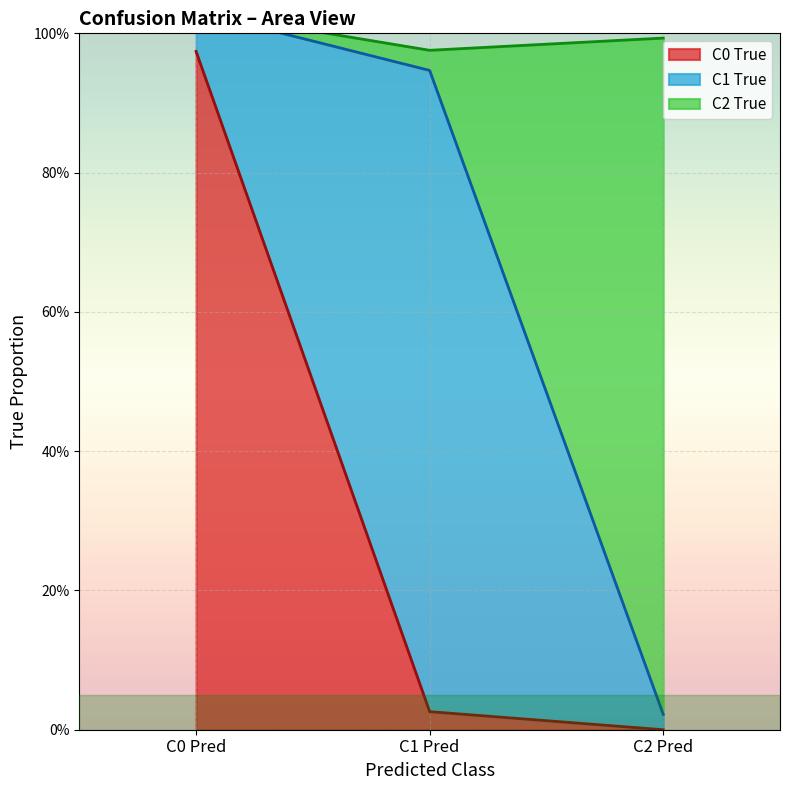

Between C1 Pred and C2 Pred, which is larger?

C1 Pred